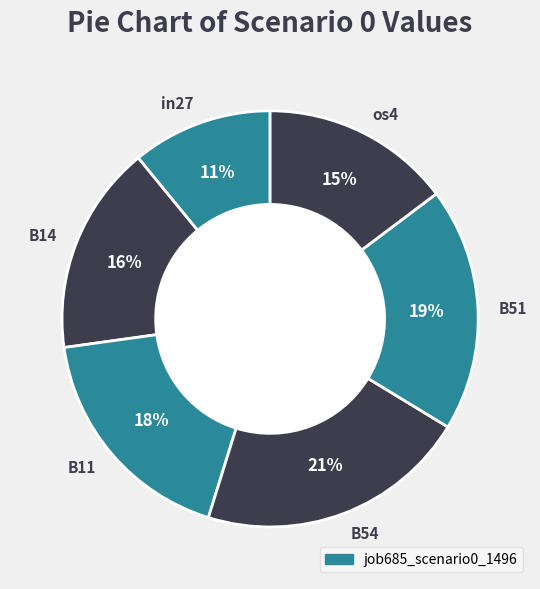

Is it true that B51 is 19% of the pie?

True